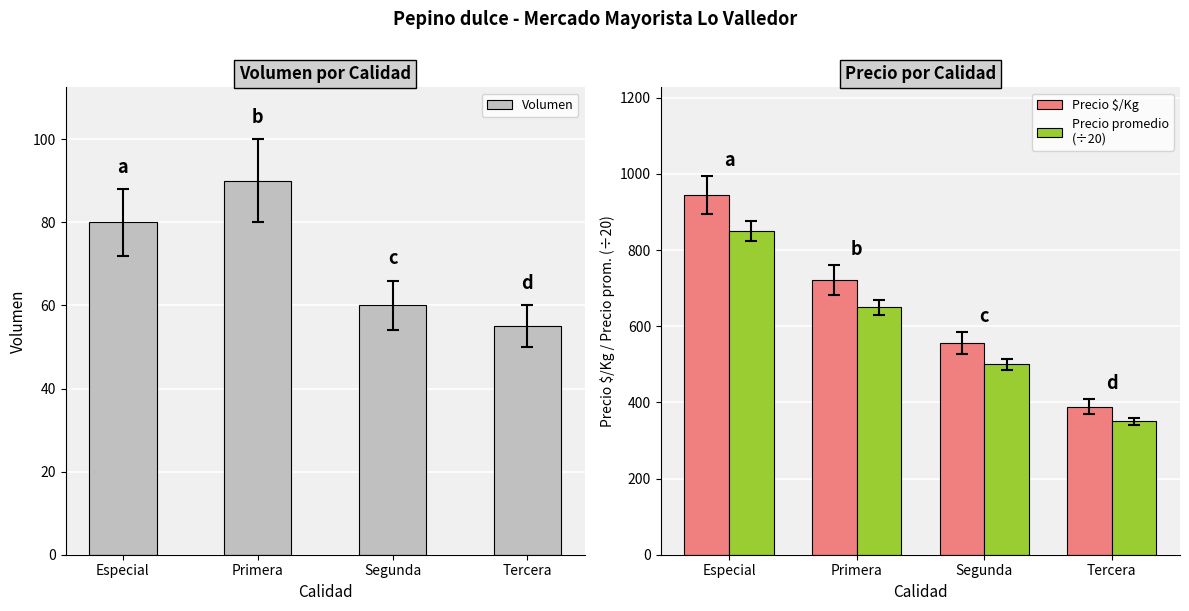

How many categories are shown in the chart?

4